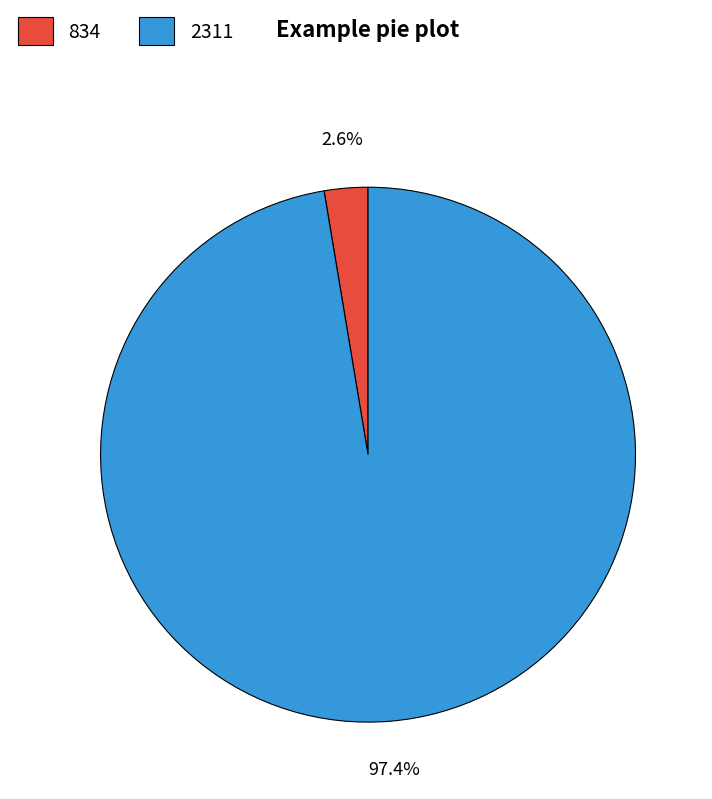

How many slices are in this pie chart?

2